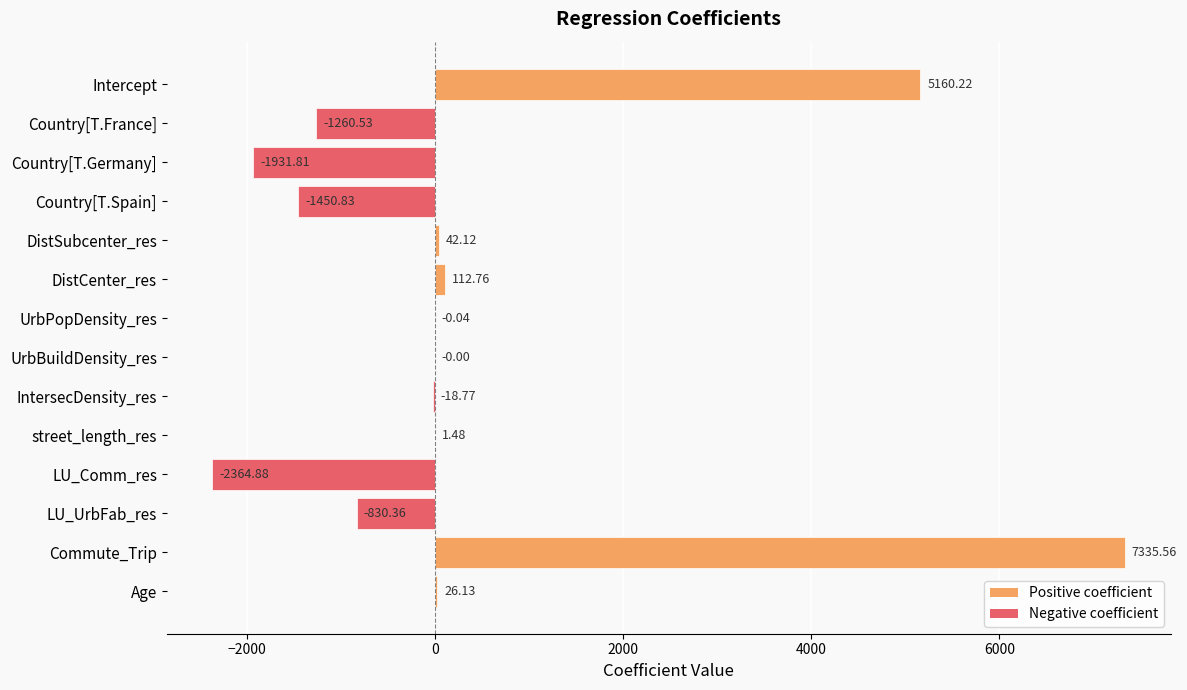

Which label corresponds to the largest value in the chart?

Commute_Trip